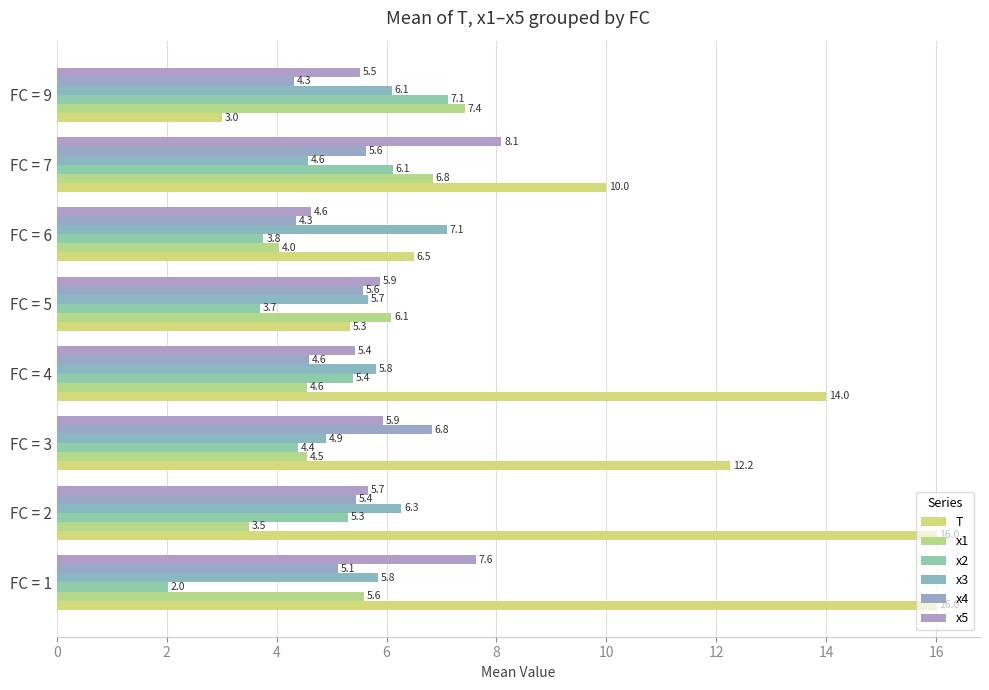

What is the lowest value of the x2 series?

2.0